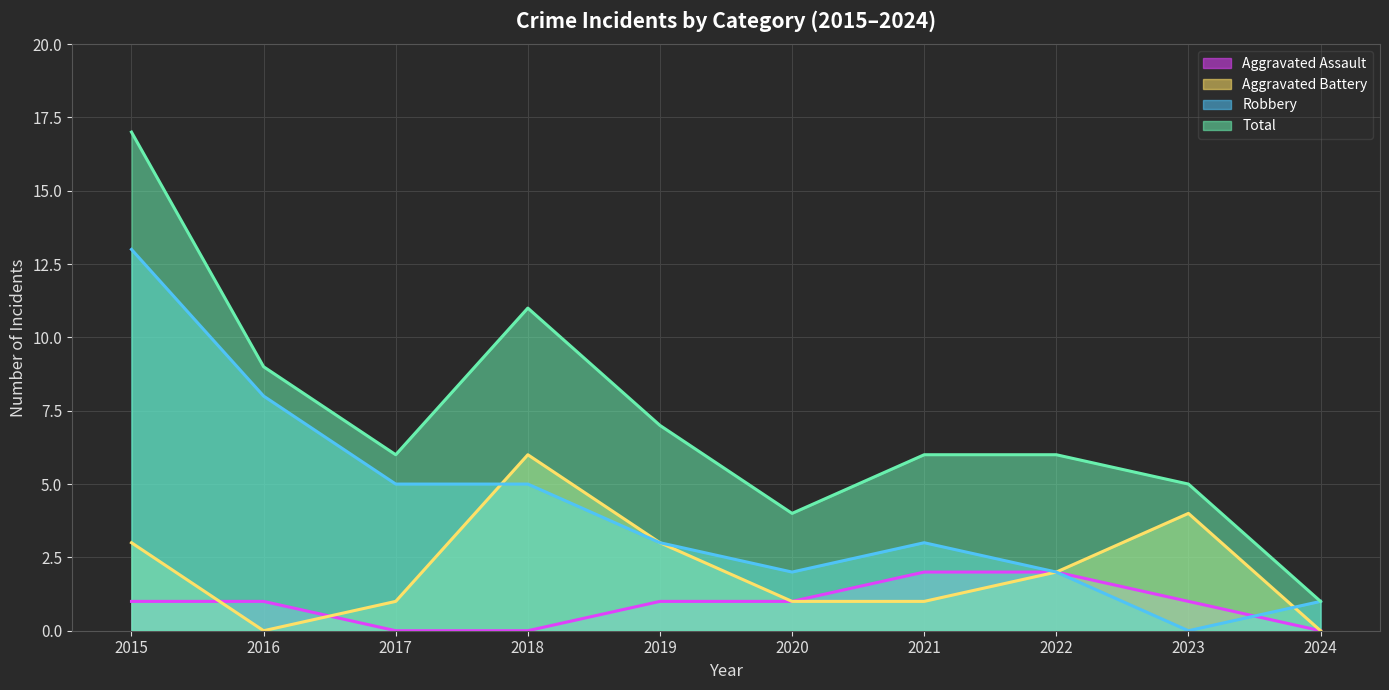

Which series has the widest spread of values?

Total